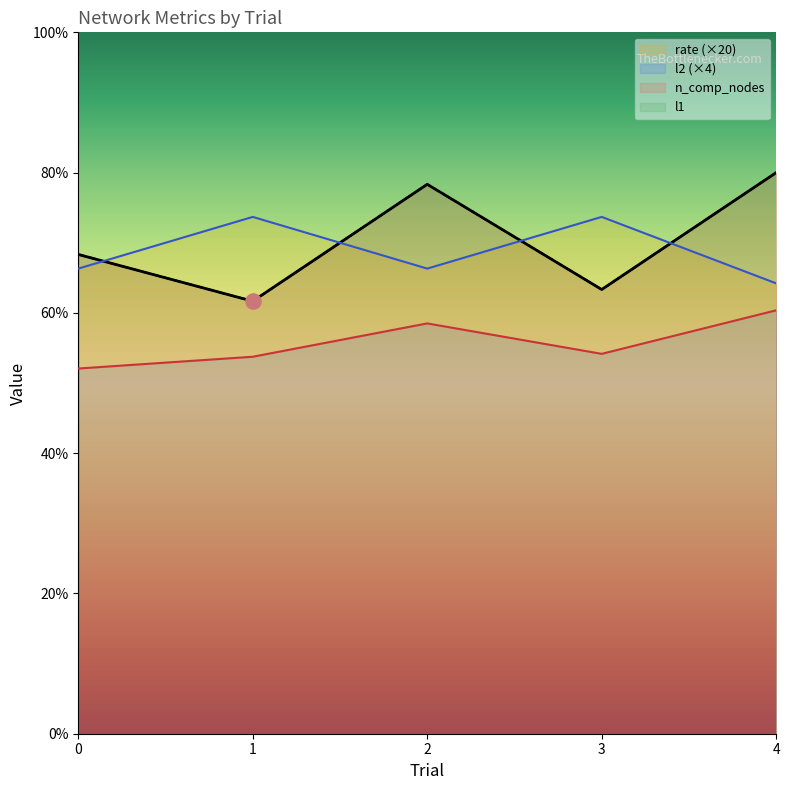

Which series contains the lowest Y value?

l2